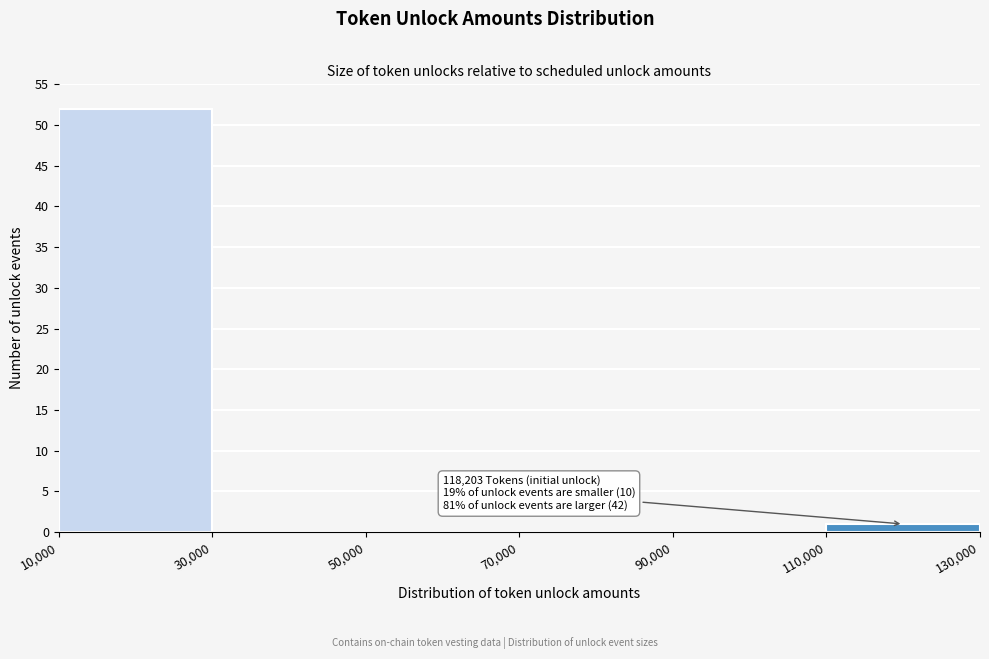

Which range on the x-axis has the tallest bar?

10,000 to 30,000